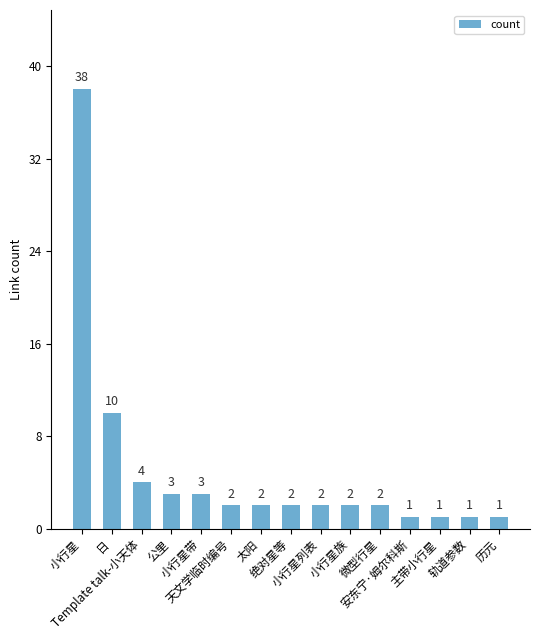

Reading left to right, list all the values displayed in this chart.

小行星=38	日=10	Template talk-小天体=4	公里=3	小行星带=3	天文学临时编号=2	太阳=2	绝对星等=2	小行星列表=2	小行星族=2	微型行星=2	安东宁·姆尔科斯=1	主带小行星=1	轨道参数=1	历元=1